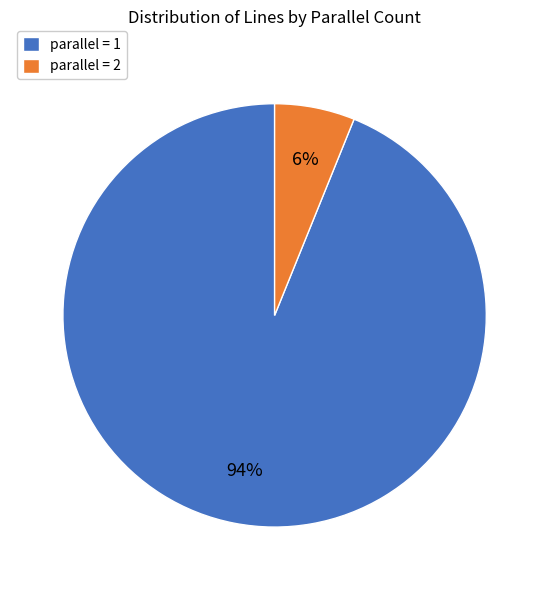

What is the majority slice?

parallel = 1